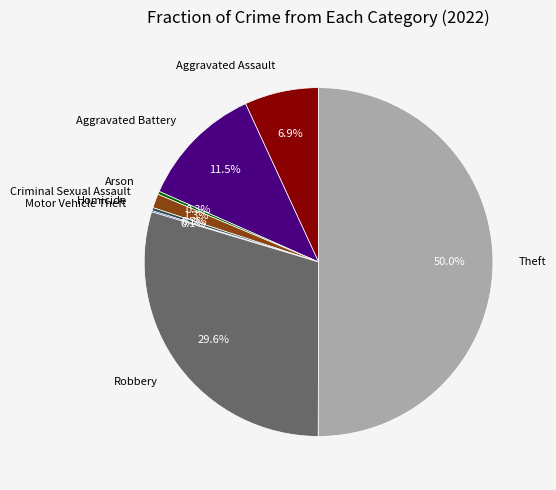

What is the total percentage of Aggravated Assault and Homicide?

7.2%